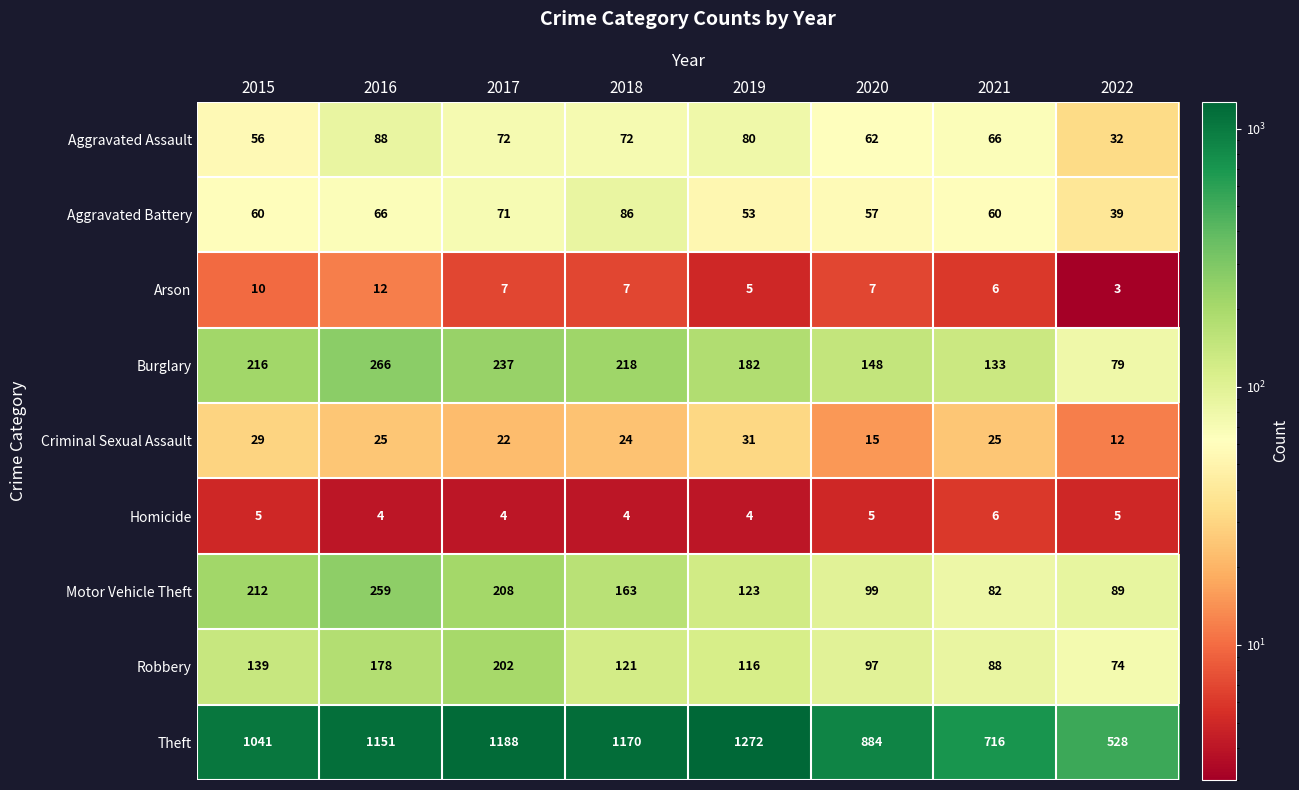

List the labels in order of Theft value, largest first.

2019, 2017, 2018, 2016, 2015, 2020, 2021, 2022